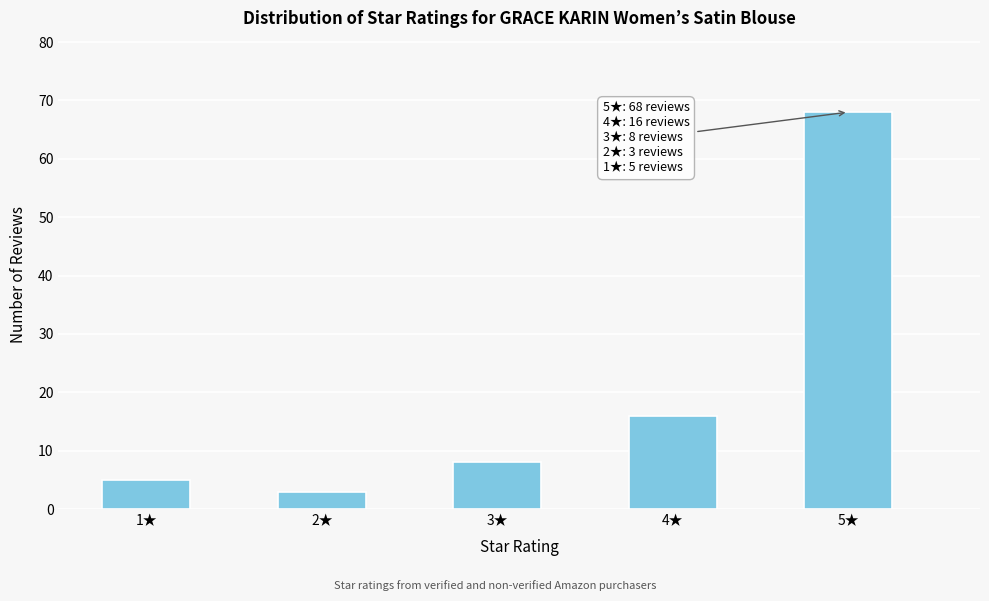

Reading left to right, extract all data points from this chart.

5	3	8	16	68